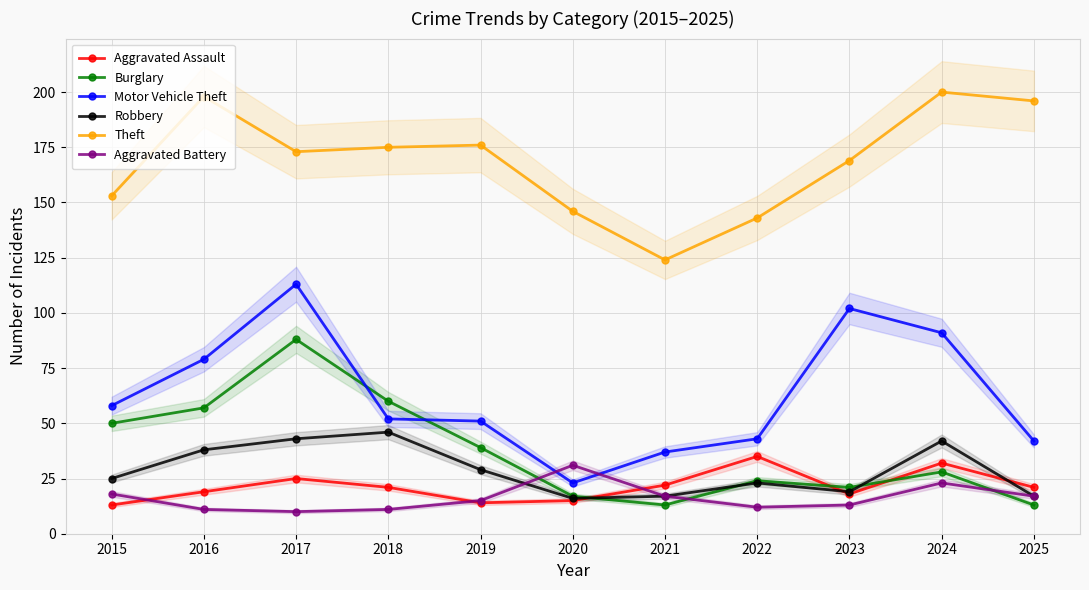

List the labels in order of Aggravated Battery value, smallest first.

2017, 2016, 2018, 2022, 2023, 2019, 2021, 2025, 2015, 2024, 2020